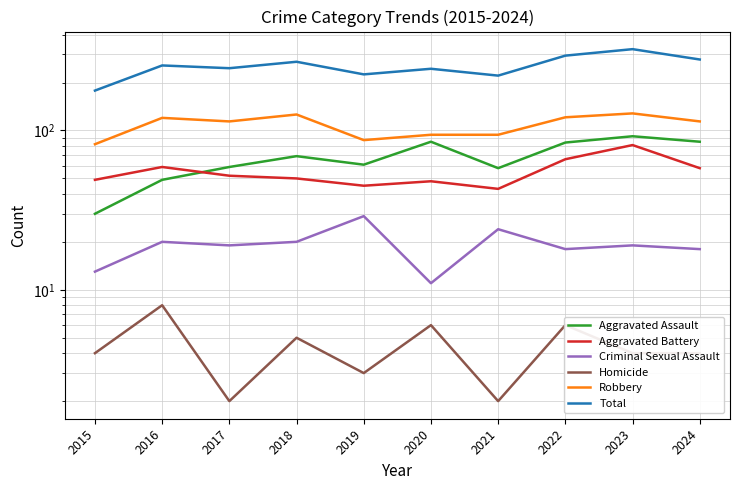

In Total, how many points are higher than both neighbors (excluding endpoints)?

4